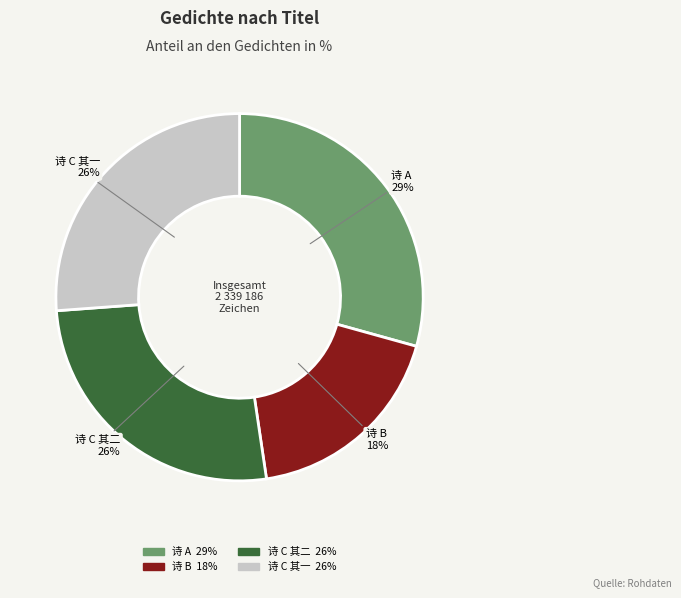

Is there a majority slice in this chart?

No